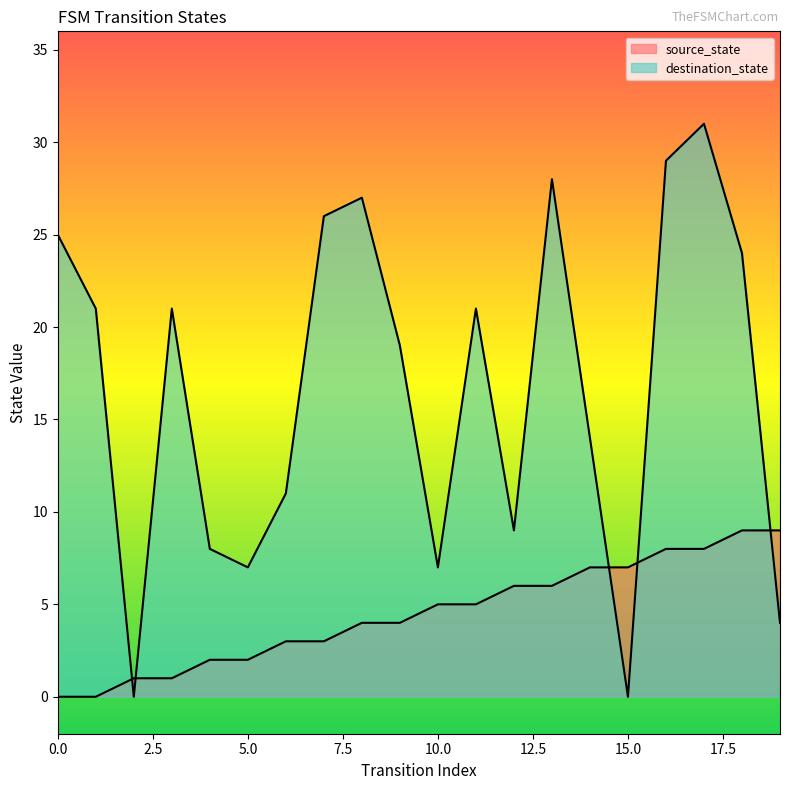

True or false: destination_state has more than 1 interior local peaks.

True